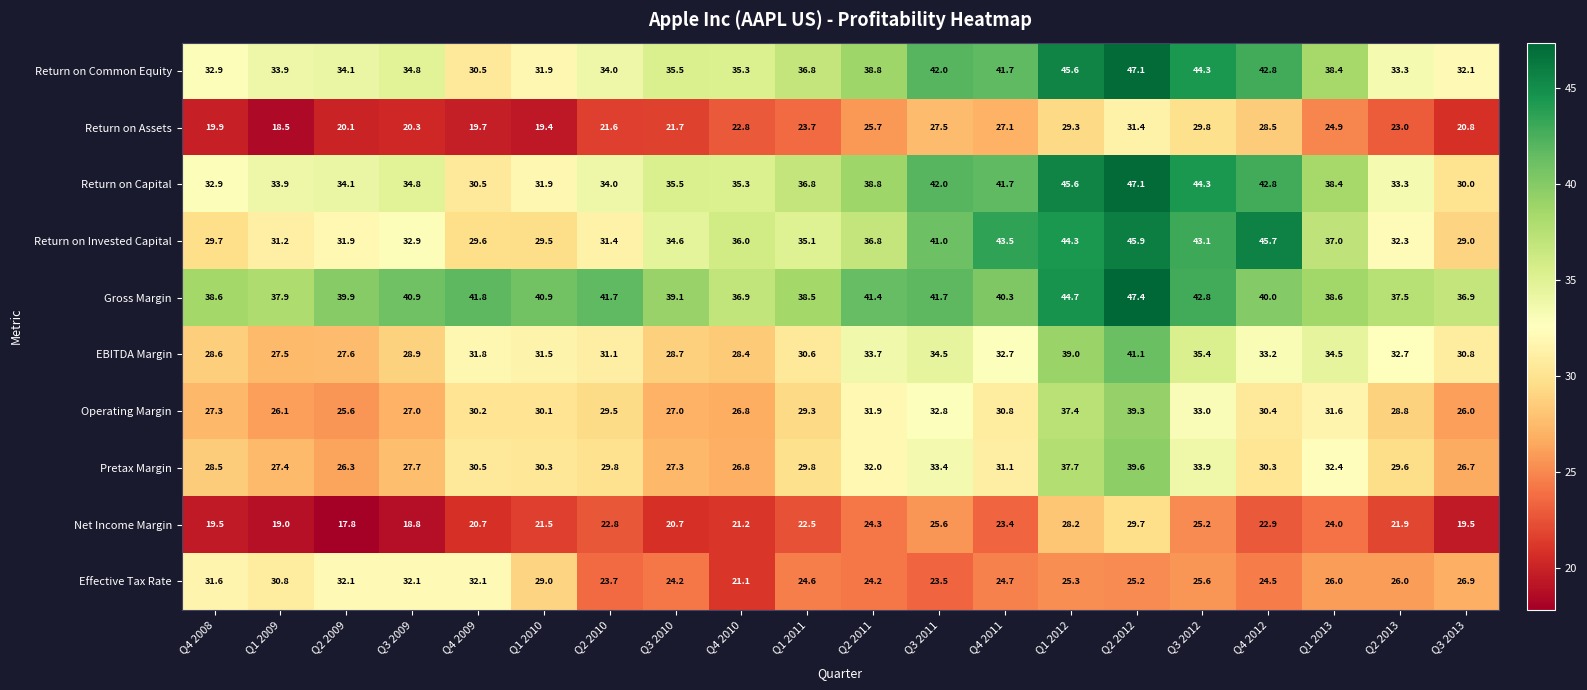

At which label does EBITDA Margin reach its minimum?

Q1 2009